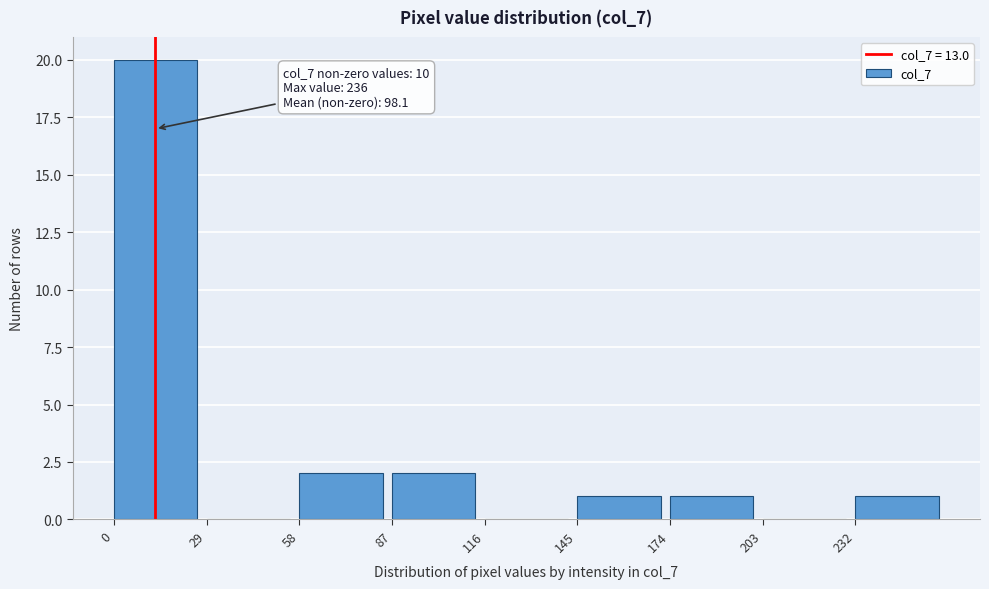

Over which range of the x-axis is the bar tallest?

0 to 29